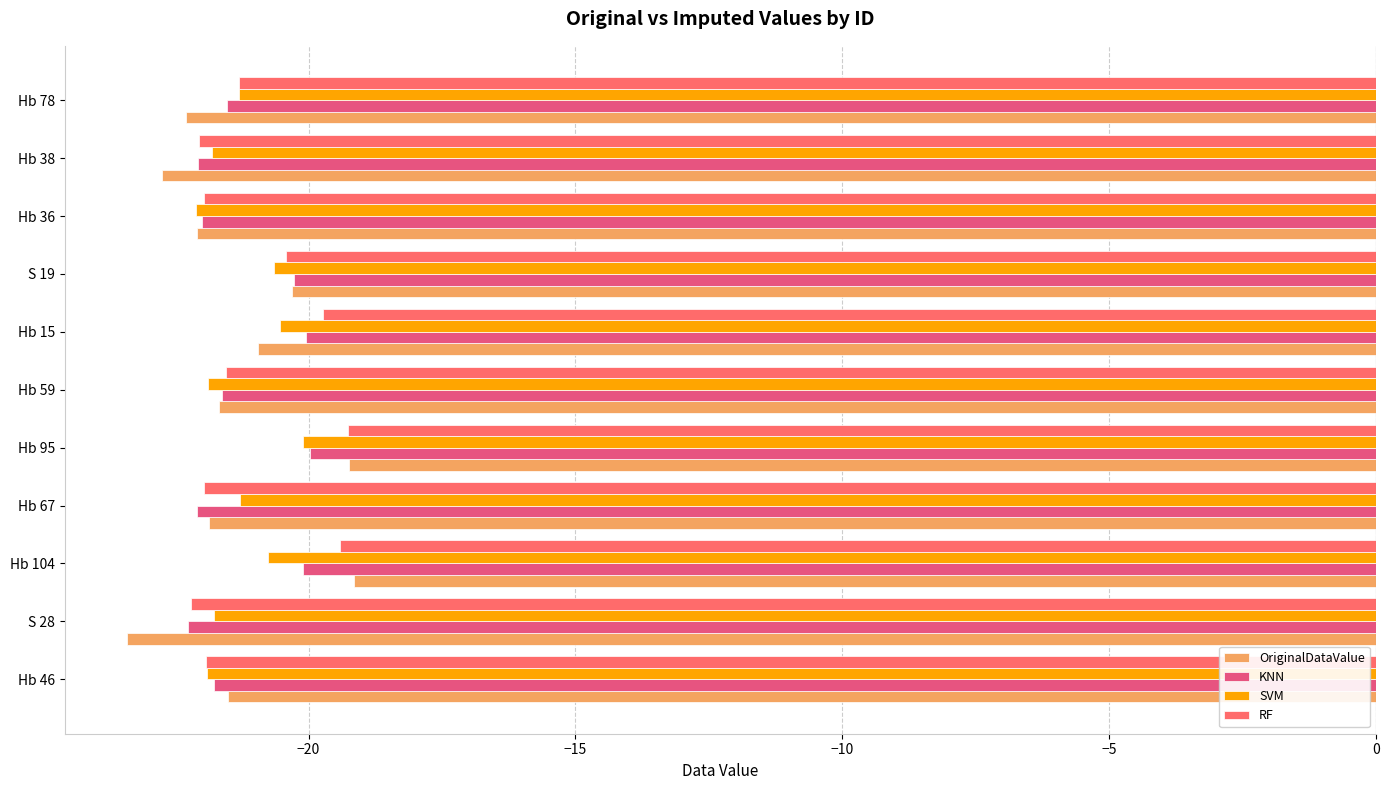

What is the difference between the maximum and minimum values in the OriginalDataValue series?

4.3